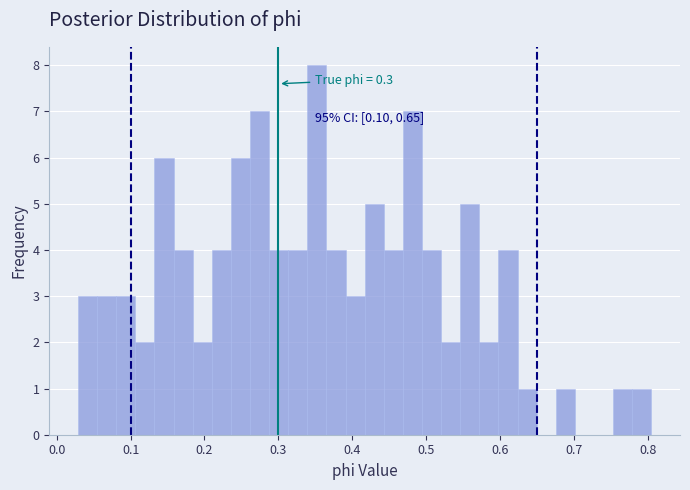

Read against the x-axis, roughly where is the centre of the tallest bar?

0.35